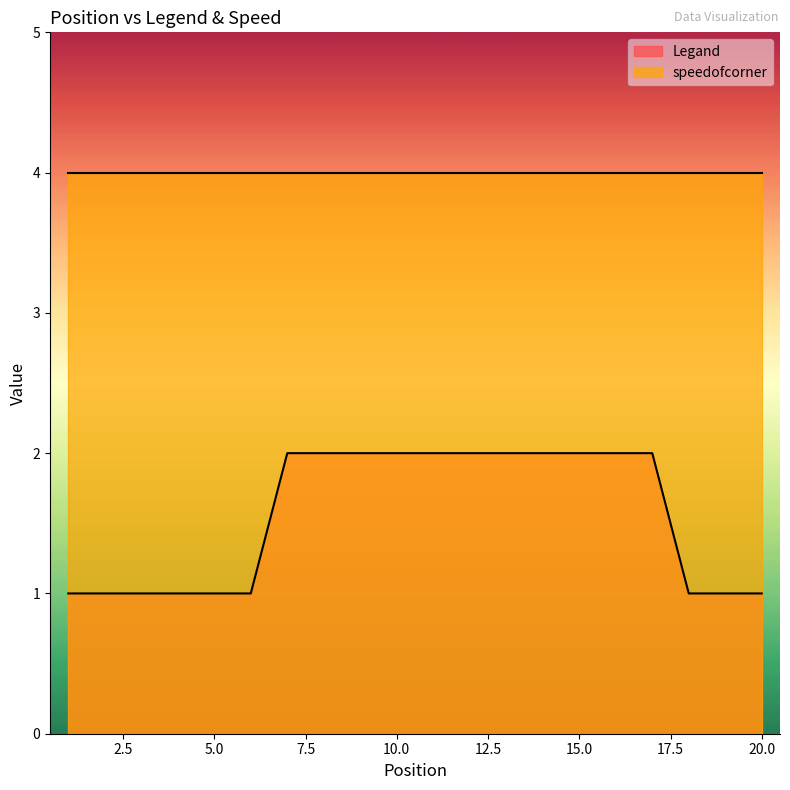

List the labels in order of value, smallest first.

1, 2, 3, 4, 5, 6, 18, 19, 20, 7, 8, 9, 10, 11, 12, 13, 14, 15, 16, 17